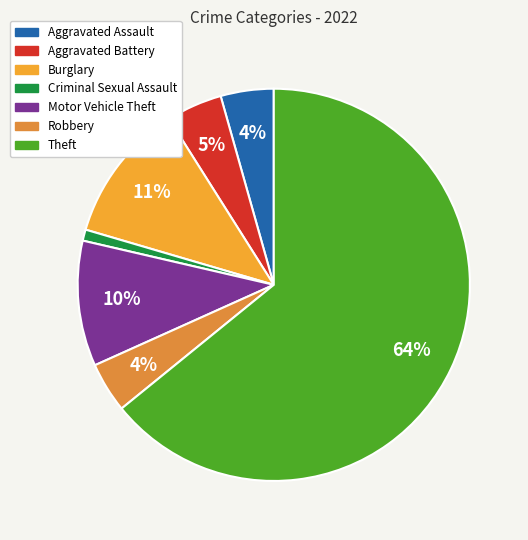

How many slices are in this pie chart?

7